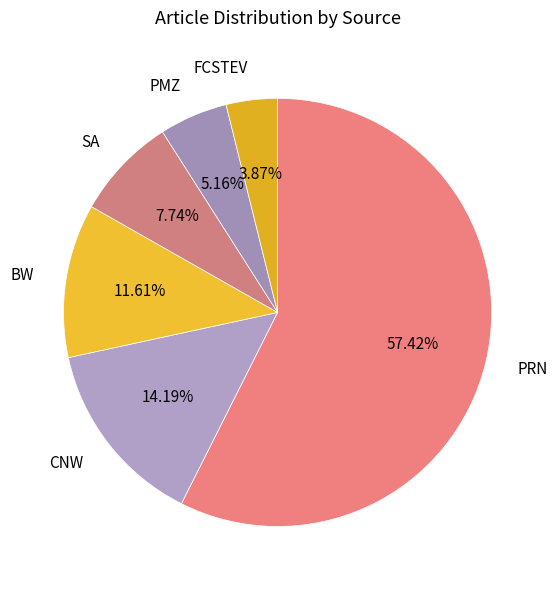

How many slices are in this pie chart?

6